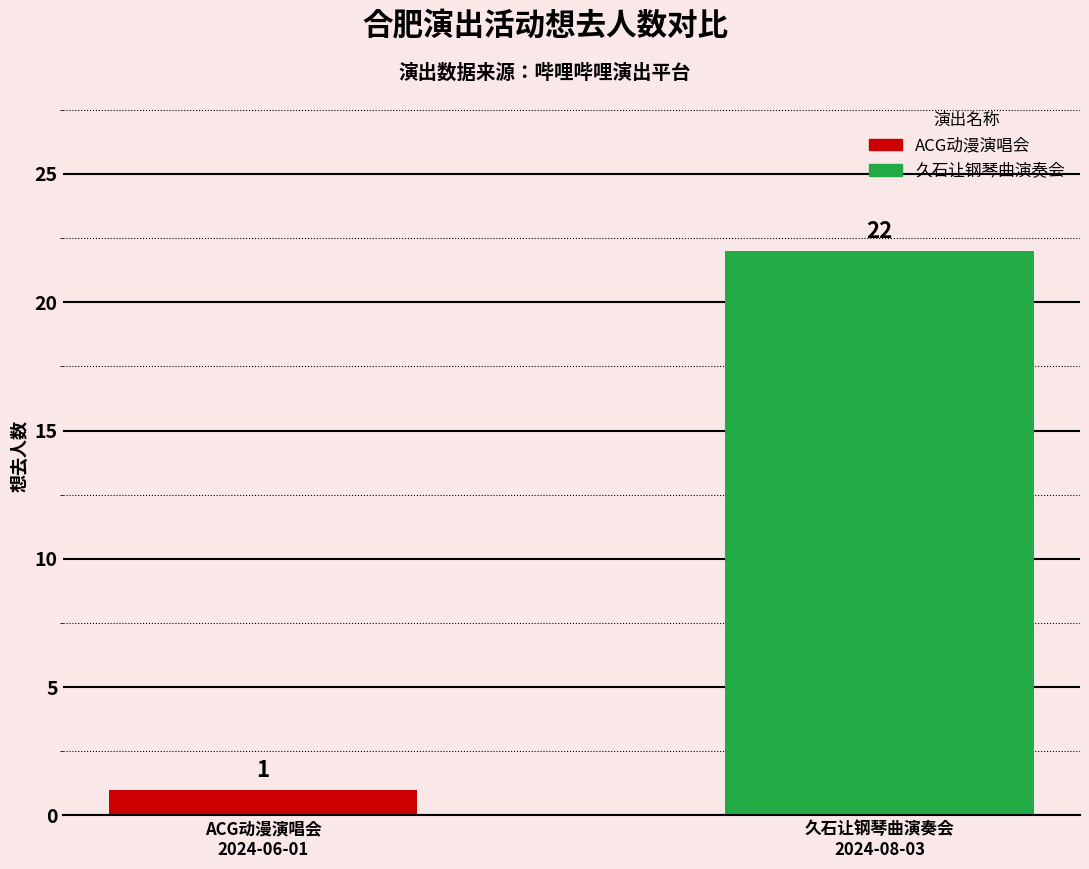

What is the greatest value displayed?

22